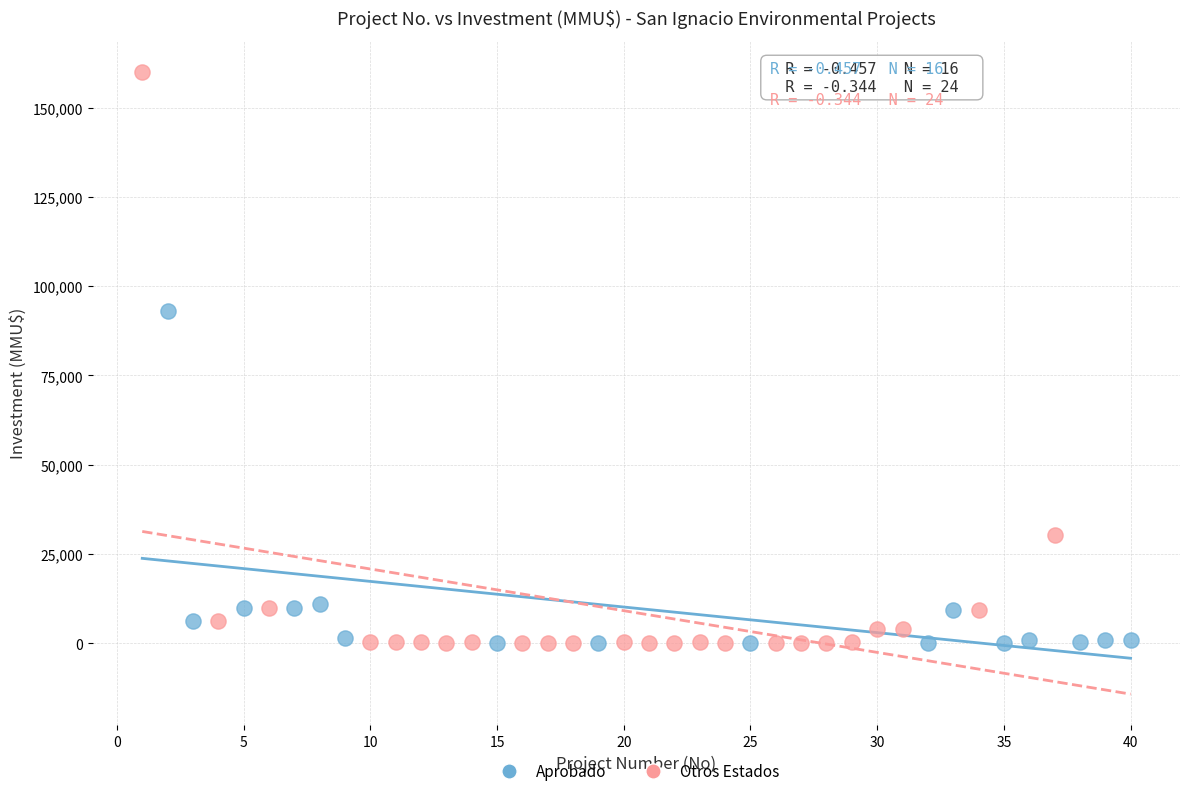

Which series has the largest Y range (max minus min)?

Otros Estados